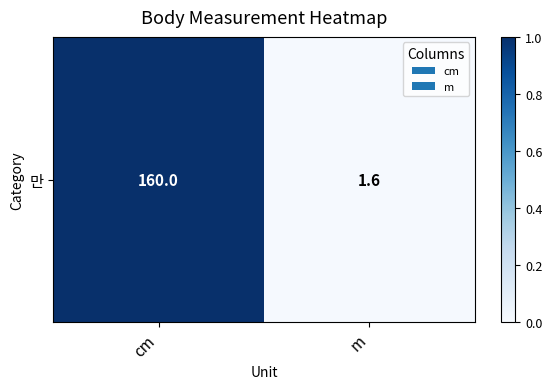

Which has a higher value, m or cm?

cm